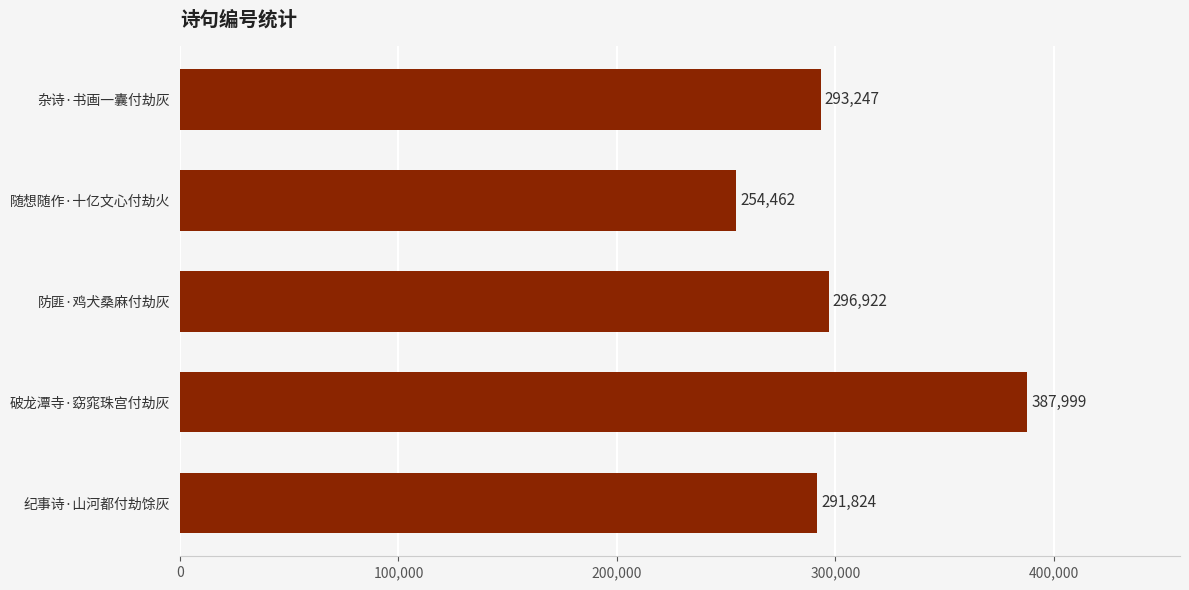

Count the number of data series in this chart.

1